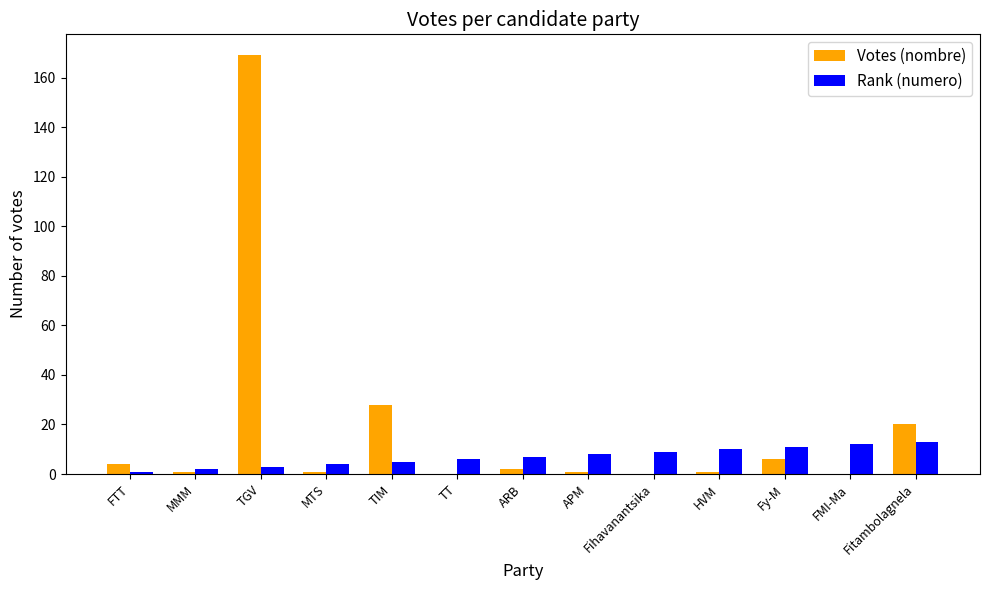

Reading left to right, extract all data points from this chart.

Votes (nombre): FTT=4	MMM=1	TGV=169	MTS=1	TIM=28	TT=0	ARB=2	APM=1	Fihavanantsika=0	HVM=1	Fy-M=6	FMI-Ma=0	Fitambolagnela=20
Rank (numero): FTT=1	MMM=2	TGV=3	MTS=4	TIM=5	TT=6	ARB=7	APM=8	Fihavanantsika=9	HVM=10	Fy-M=11	FMI-Ma=12	Fitambolagnela=13